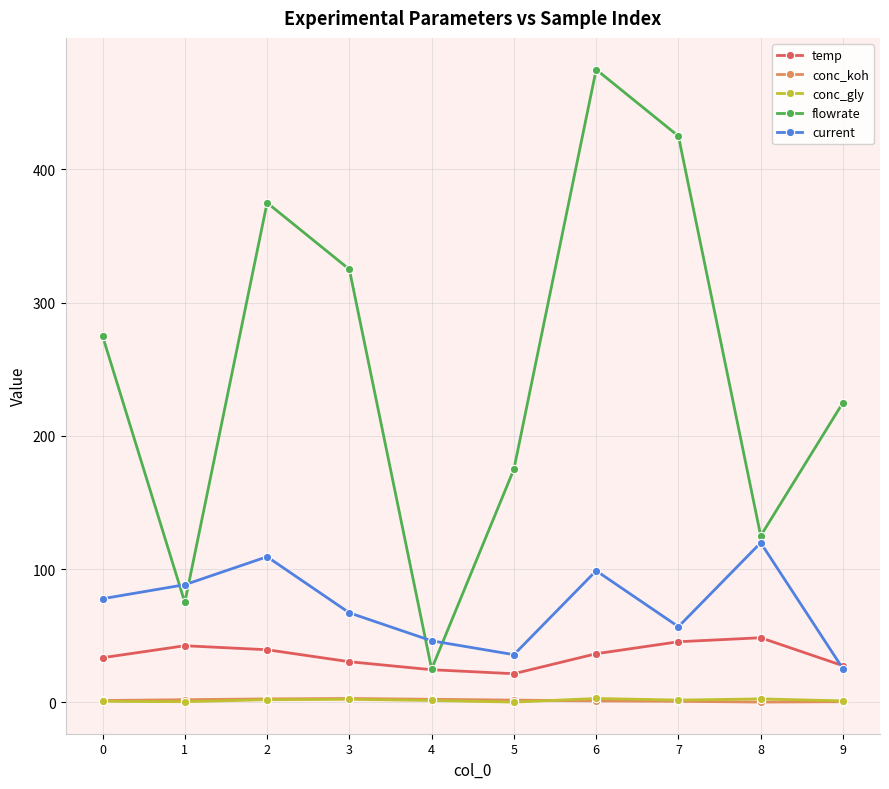

How many data points does each series have?

10